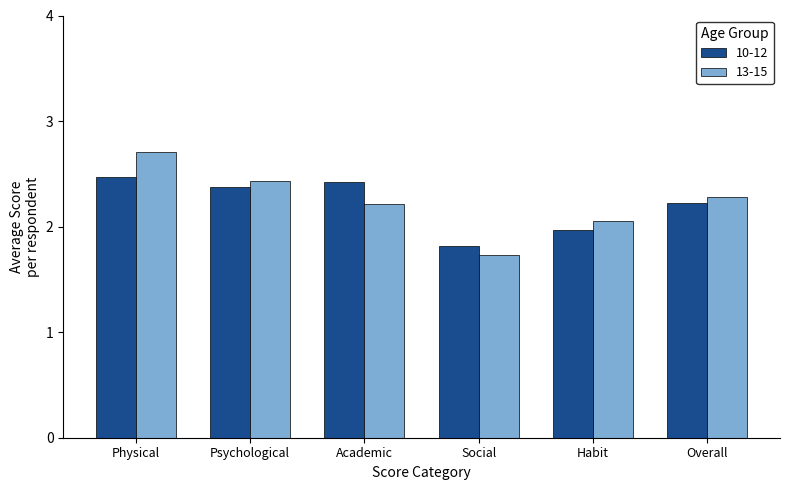

Does the chart contain any negative values?

No